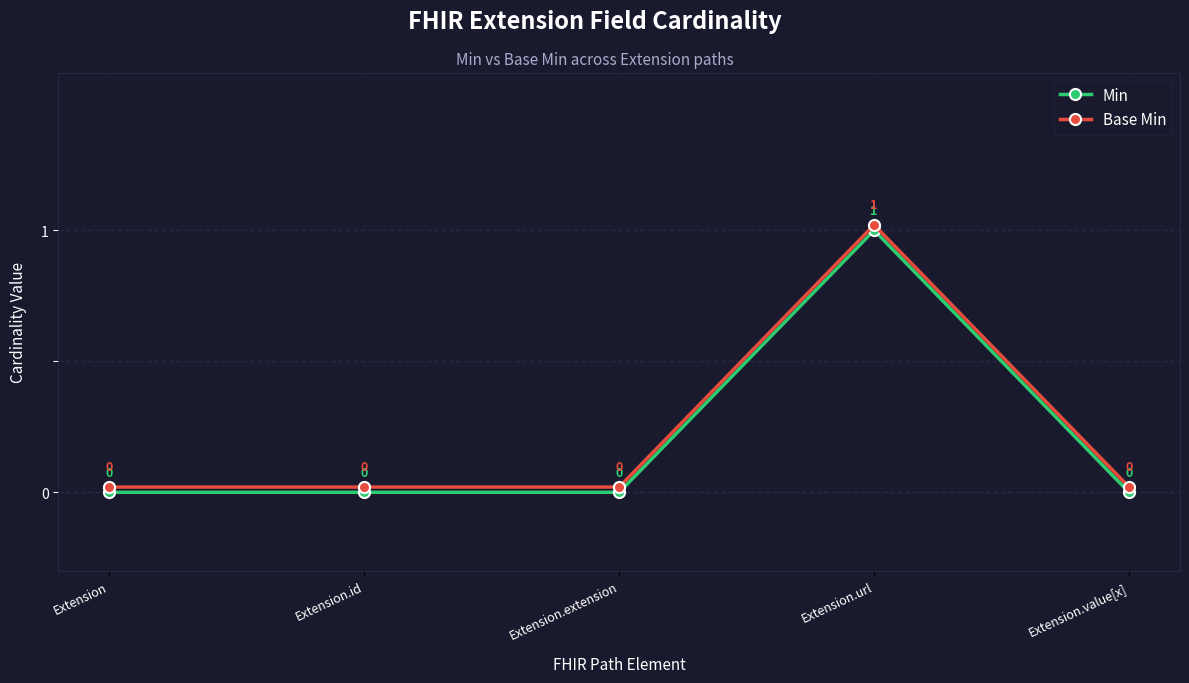

The value of Base Min at Extension.value[x] is 0.0. True or false?

True